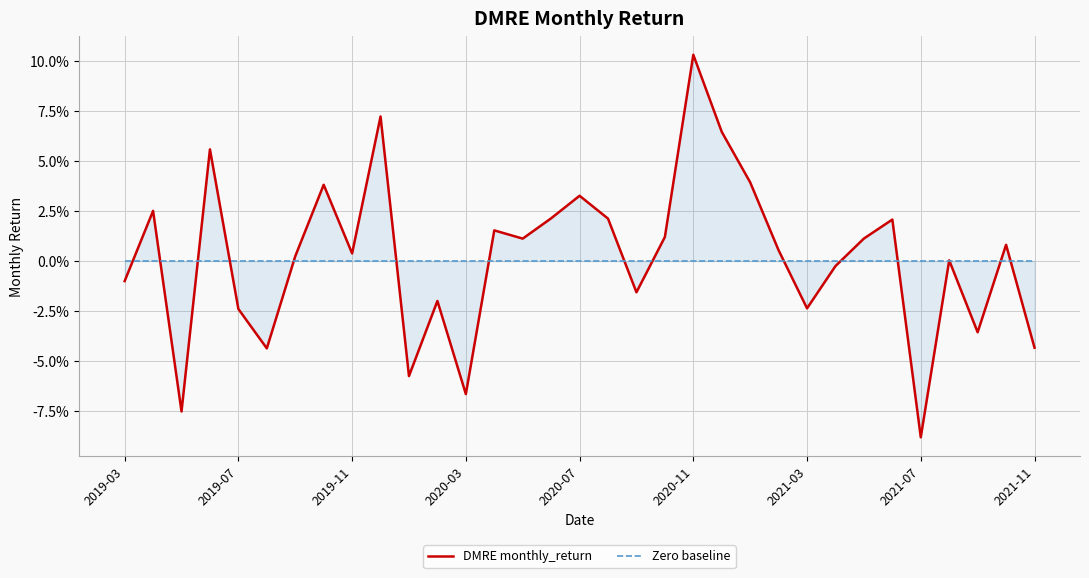

At which label does Zero baseline reach its peak?

2019-03